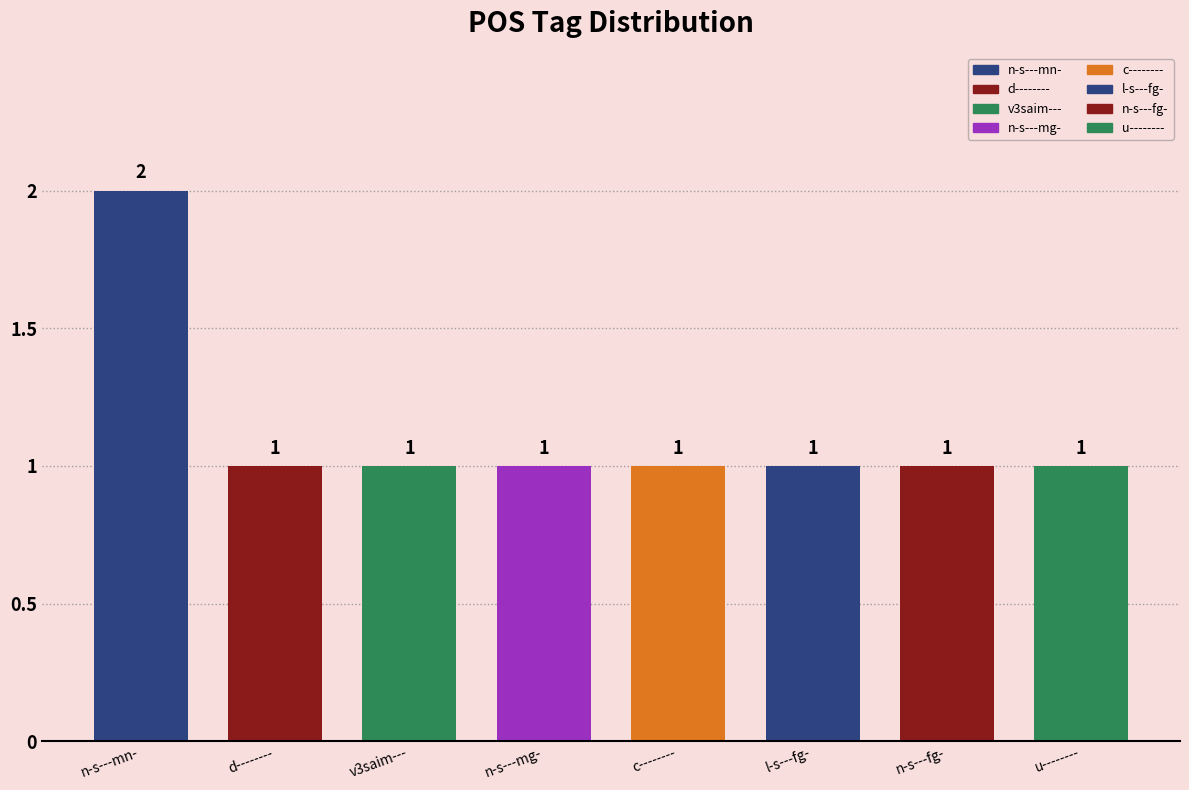

What is the label of the 7th bar from the right?

d--------